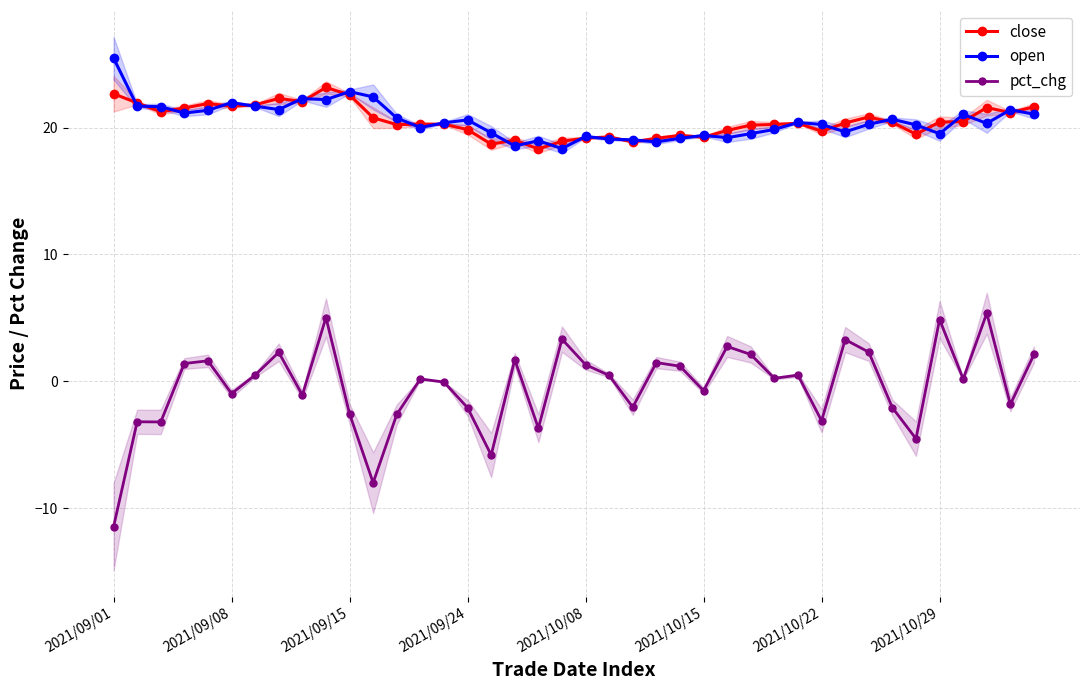

Which series has the largest total across all categories?

open